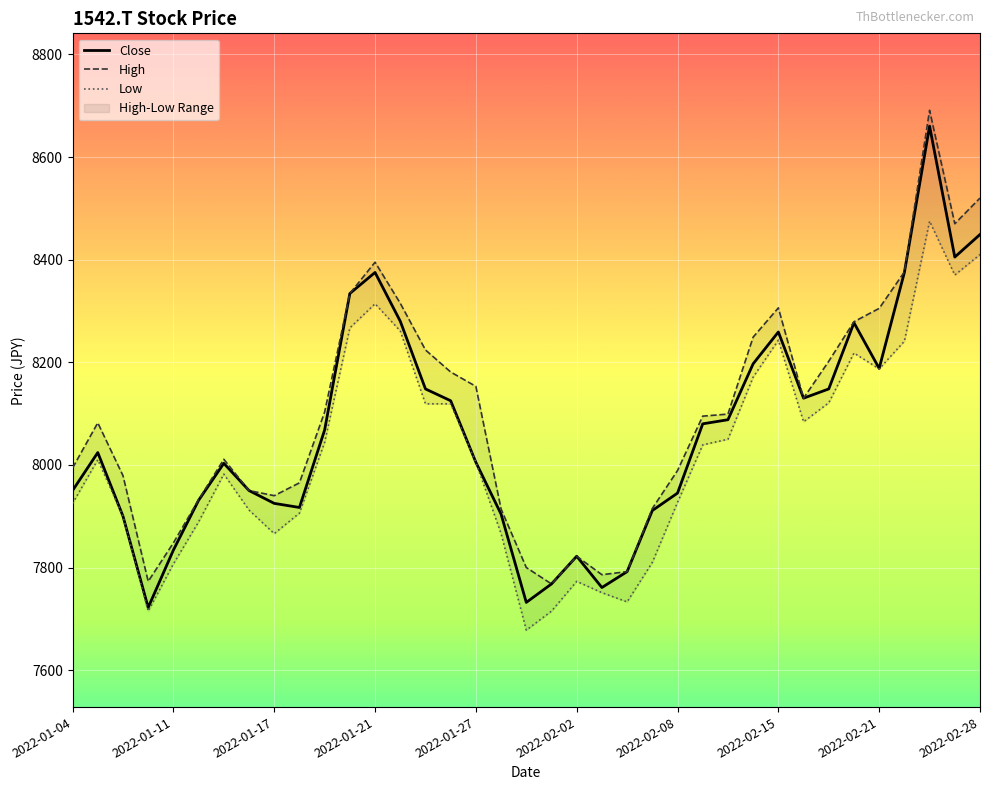

What are all the series names shown in the legend?

Close, High, Low